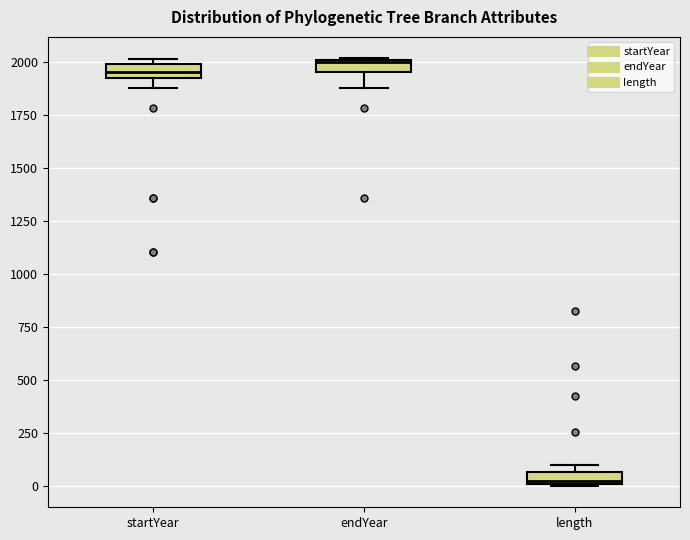

Which box's median line is the lowest?

length